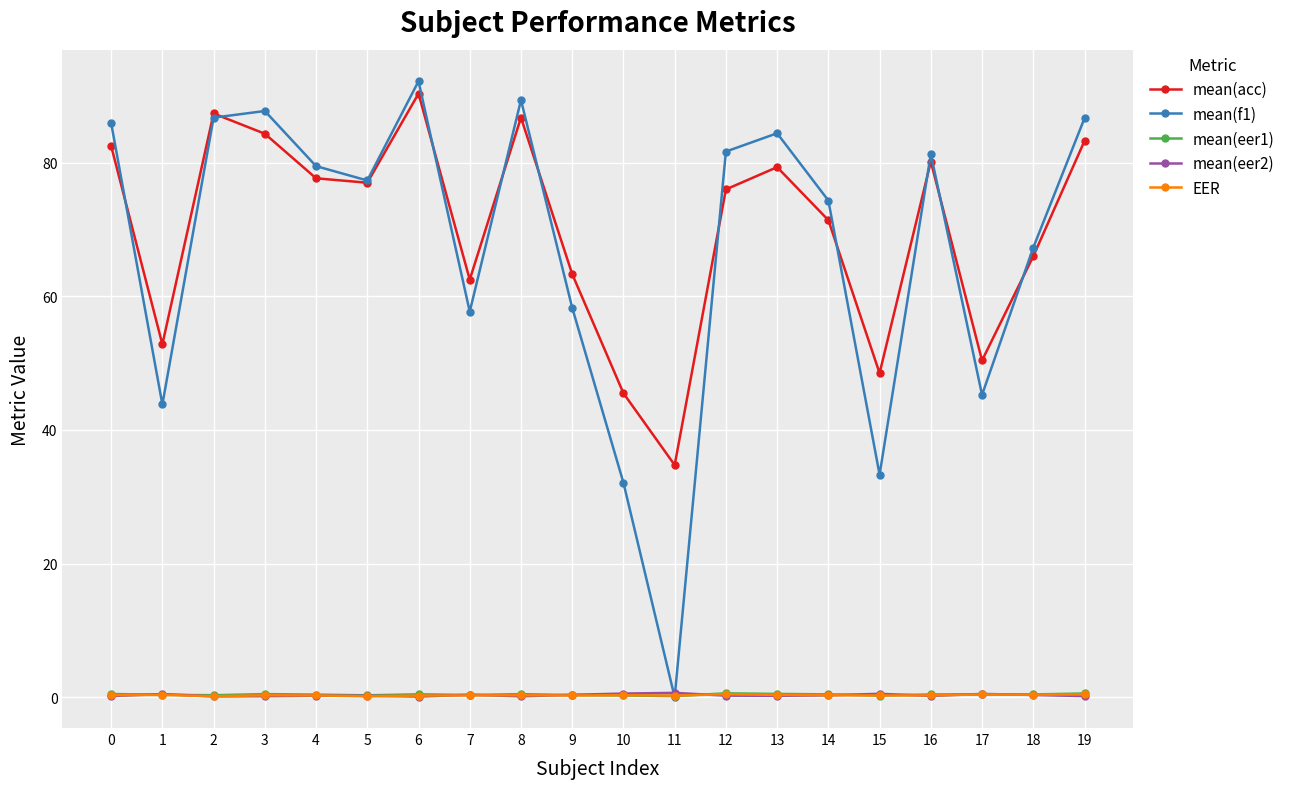

Which series has the widest spread of values?

mean(f1)